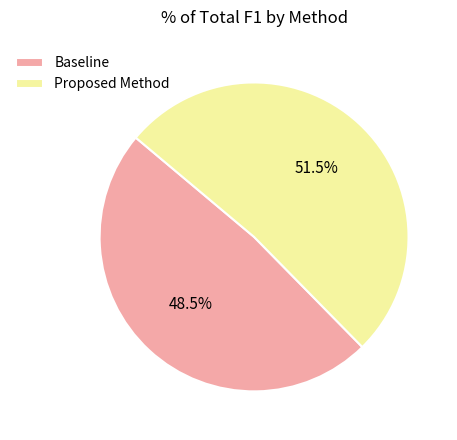

Which category has the smallest portion of the pie?

Baseline